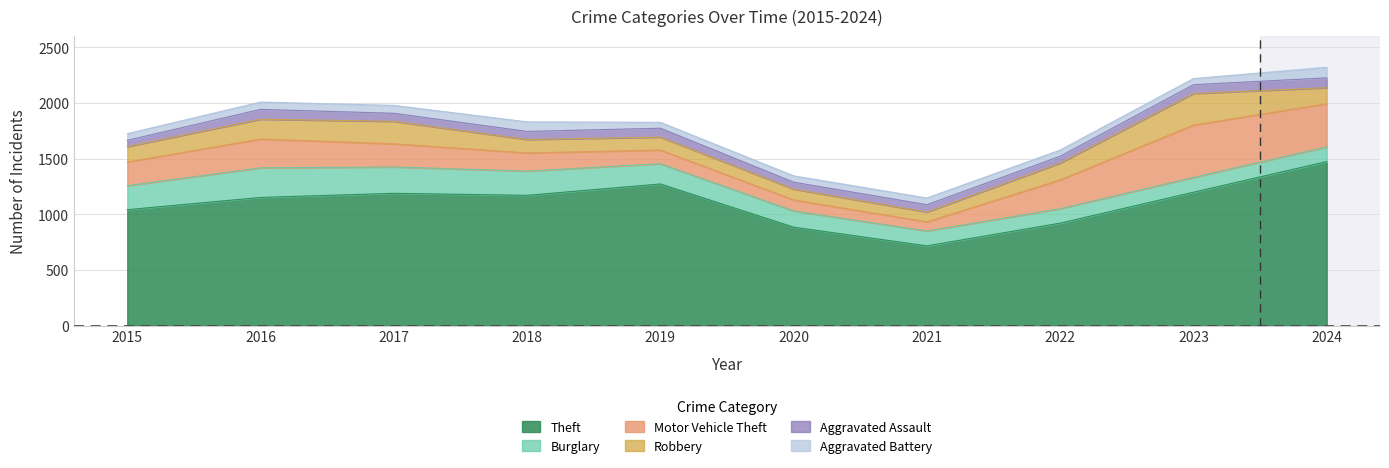

List the series in order of their peak value, lowest first.

Aggravated Assault, Aggravated Battery, Burglary, Robbery, Motor Vehicle Theft, Theft